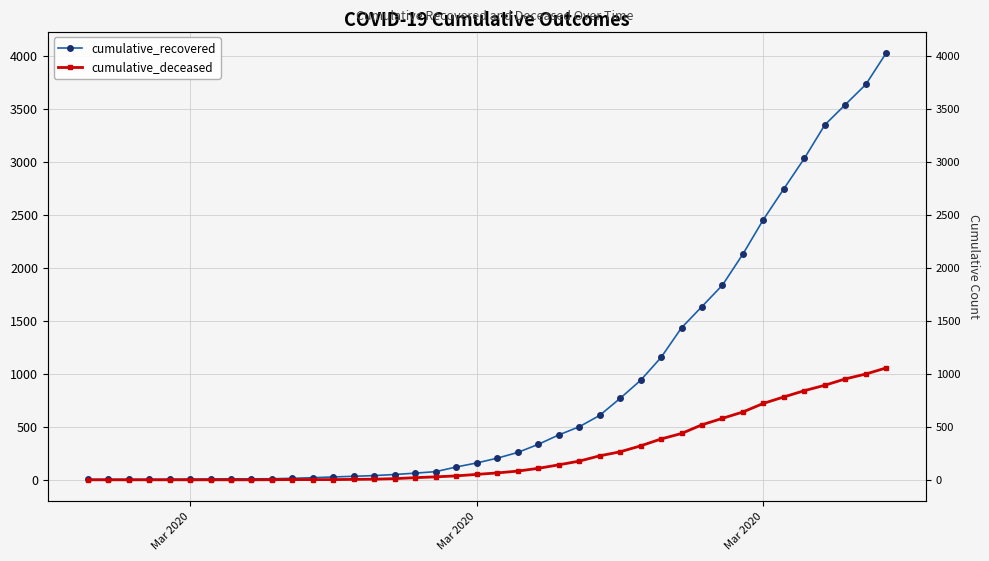

True or false: cumulative_recovered and cumulative_deceased intersect in this chart.

False